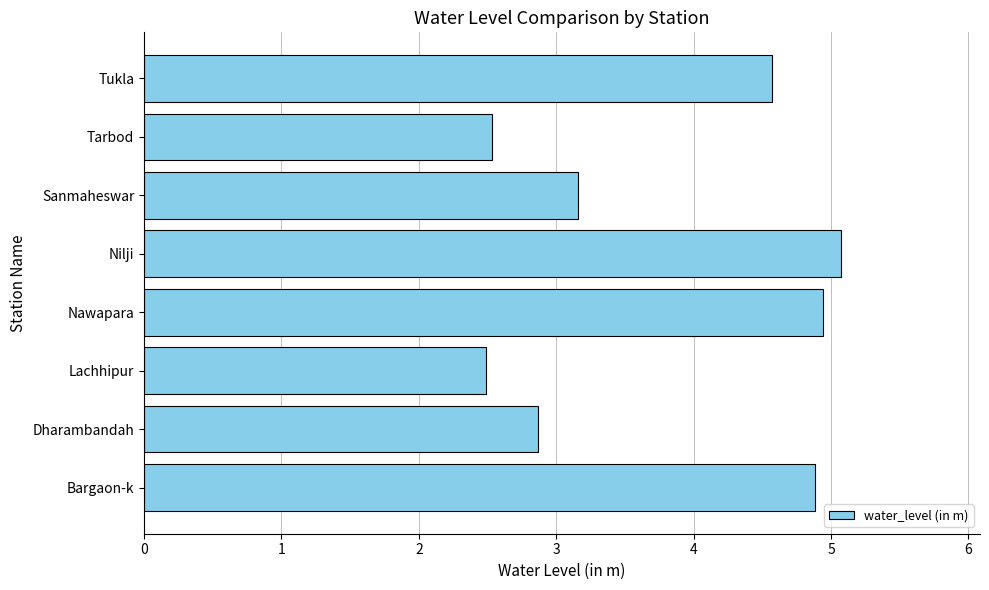

Reading top to bottom, transcribe all the data shown in this chart.

Tukla=4.6	Tarbod=2.5	Sanmaheswar=3.2	Nilji=5.1	Nawapara=4.9	Lachhipur=2.5	Dharambandah=2.9	Bargaon-k=4.9